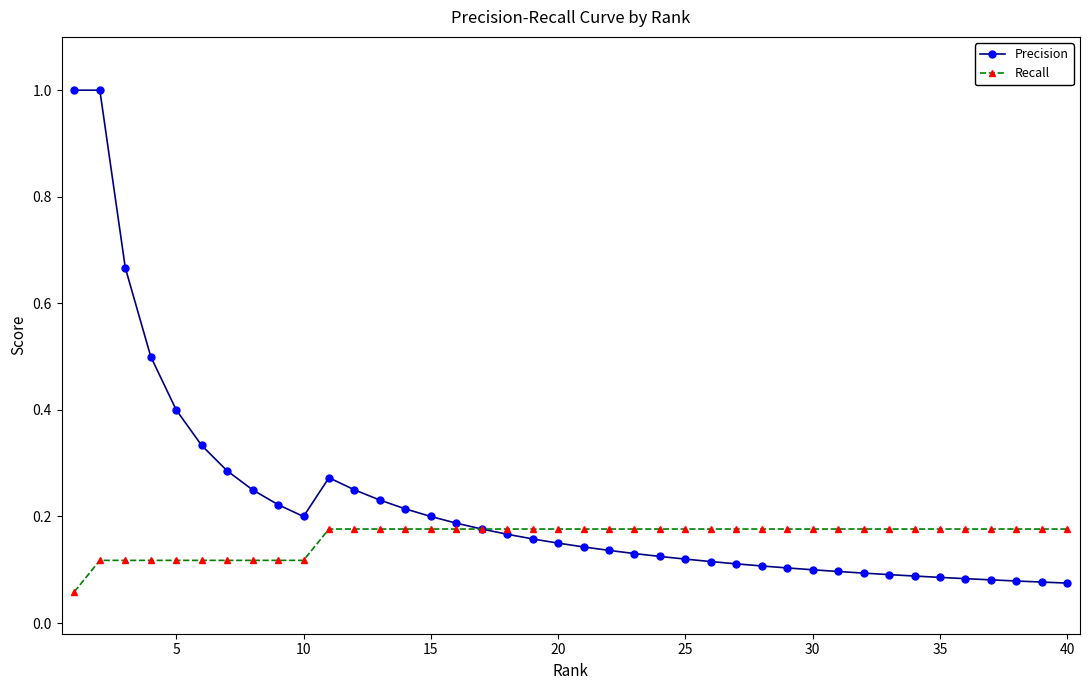

What are all the series names shown in the legend?

Precision, Recall